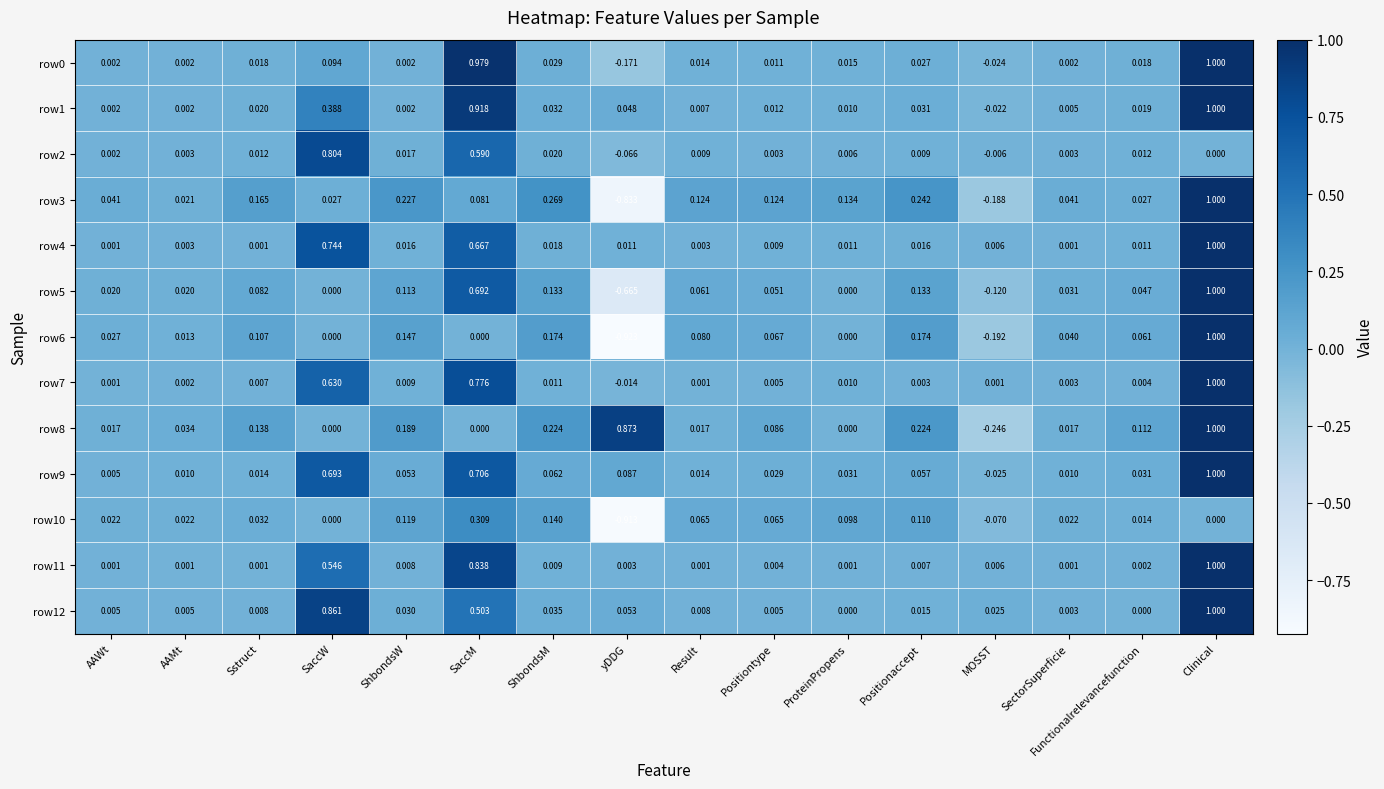

Is the value of row6 at MOSST greater than the value of row12 at Sstruct?

No